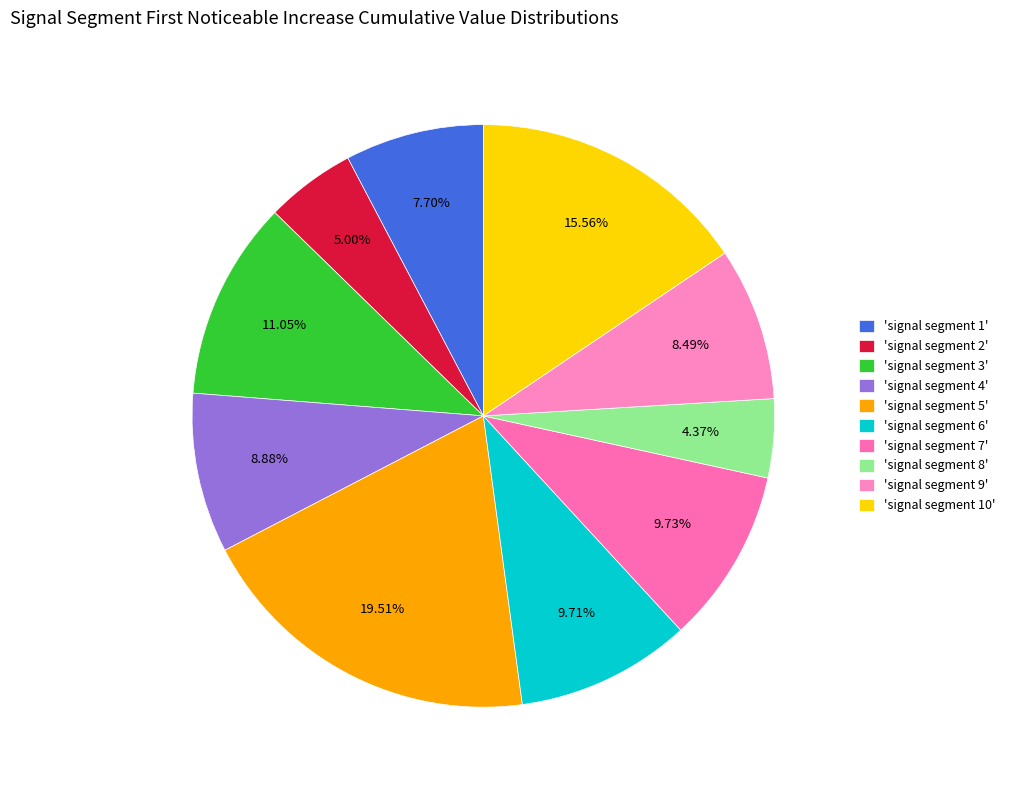

Count the number of slices in the pie.

10